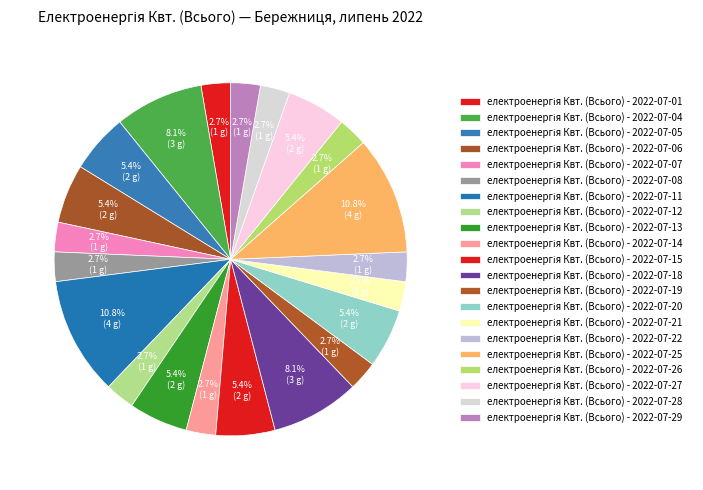

How many slices are in this pie chart?

21